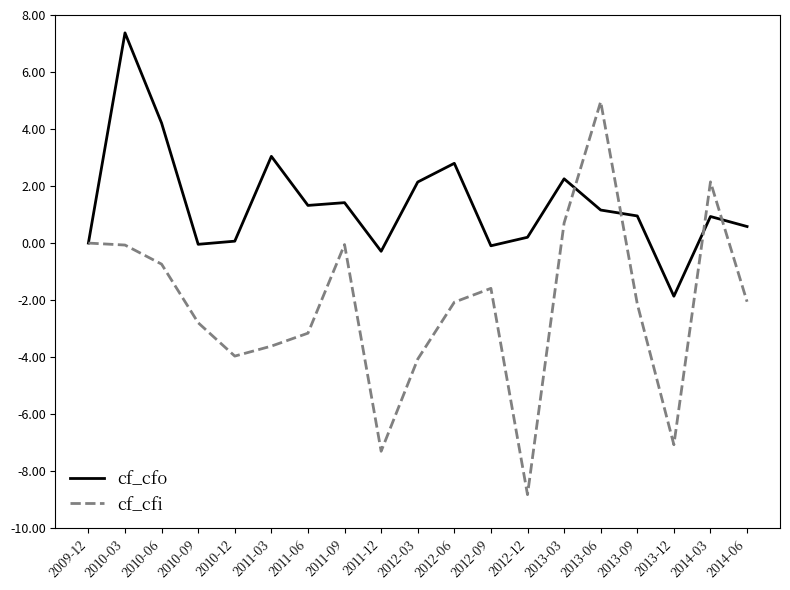

After their last crossing, which series has the higher values: cf_cfo or cf_cfi?

cf_cfo